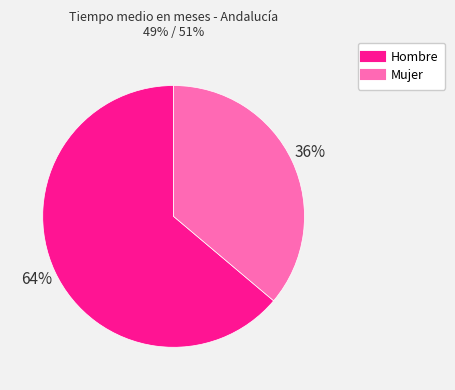

To the nearest percent, what is the difference between the largest and smallest slice percentages?

28%